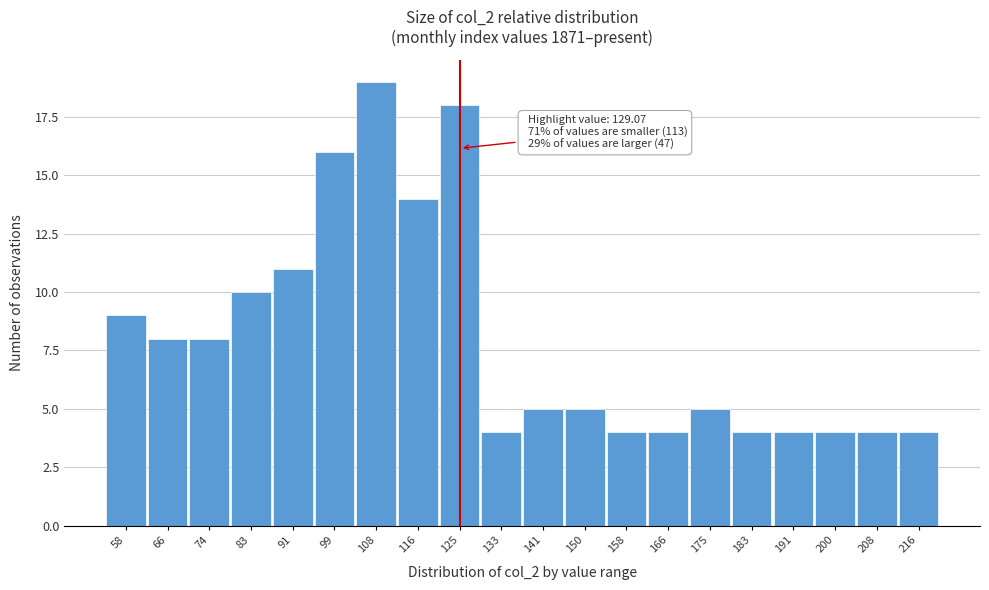

Reading right to left, list all the values displayed in this chart.

216=4	208=4	200=4	191=4	183=4	175=5	166=4	158=4	150=5	141=5	133=4	125=18	116=14	108=19	99=16	91=11	83=10	74=8	66=8	58=9